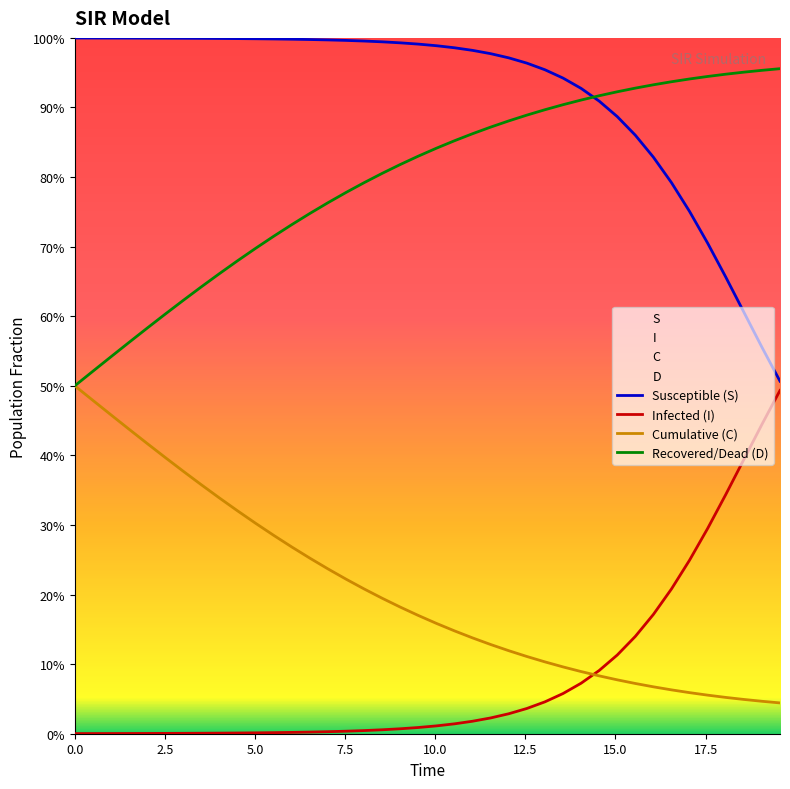

The Infected (I) series shows 0.5 at 35. True or false?

False